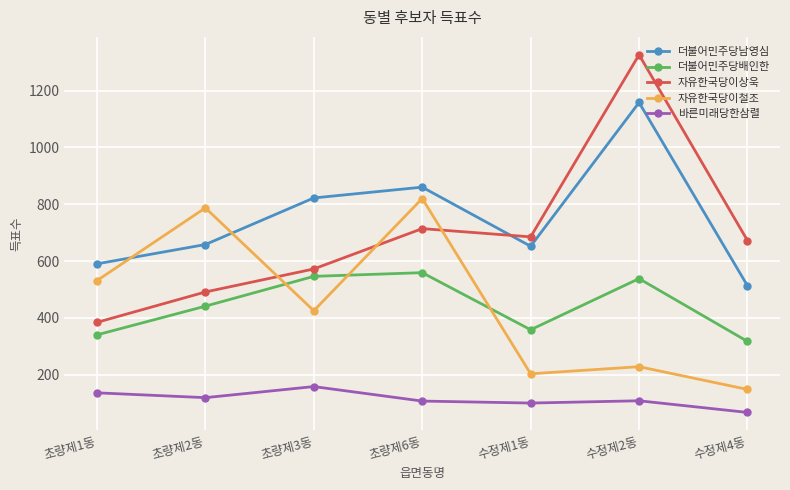

How many values in the 바른미래당한삼렬 series are below 108?

3